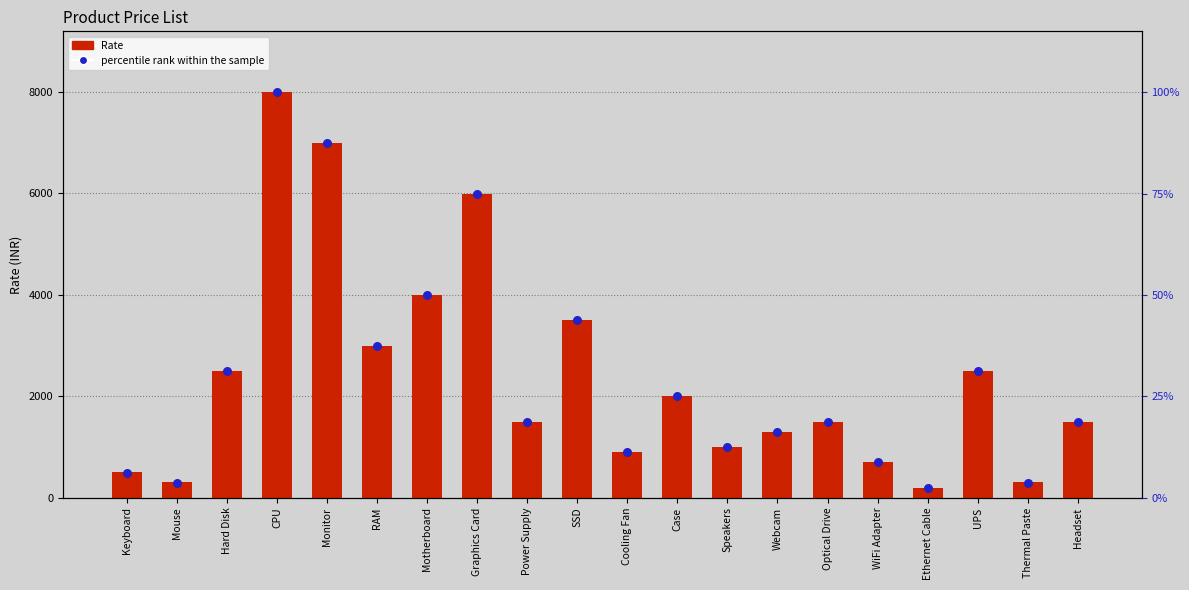

Is the value of percentile rank within the sample at Speakers greater than the value of Rate at RAM?

No